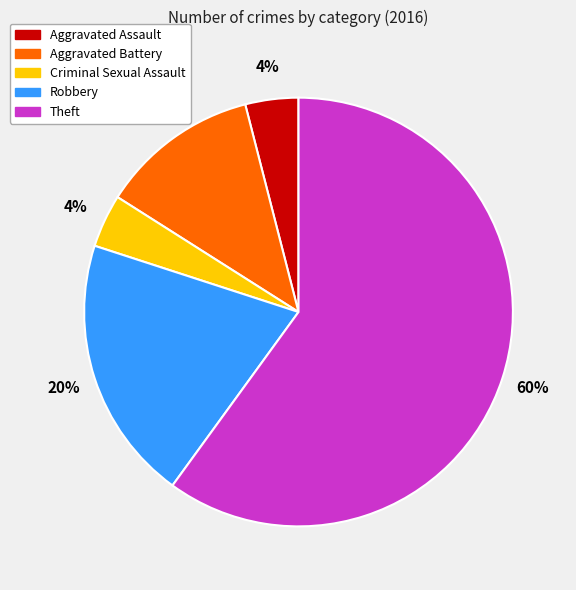

Between Criminal Sexual Assault and Aggravated Battery, which is larger?

Aggravated Battery